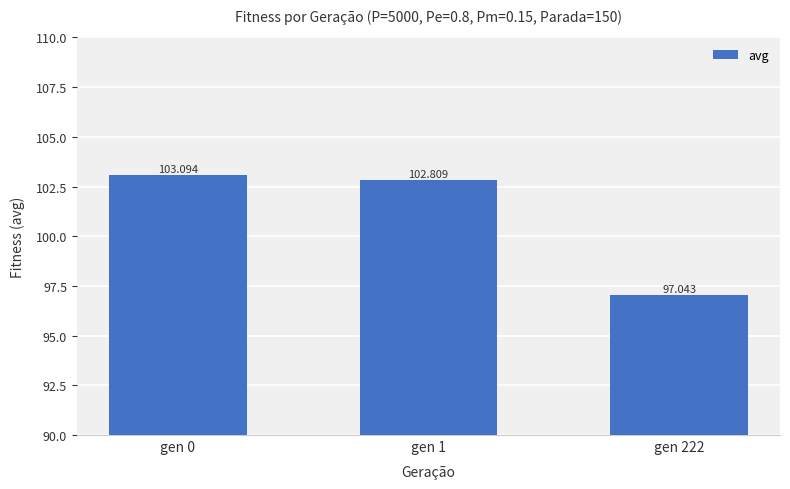

What is the value of the 1st bar from the left?

103.1